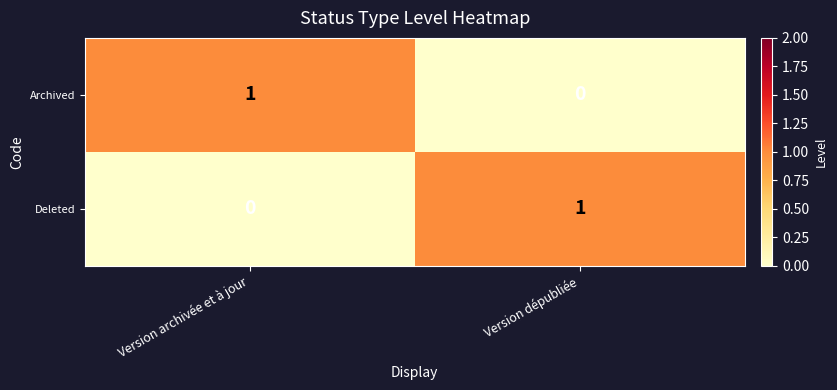

List the labels in order of Archived value, smallest first.

Version dépubliée, Version archivée et à jour